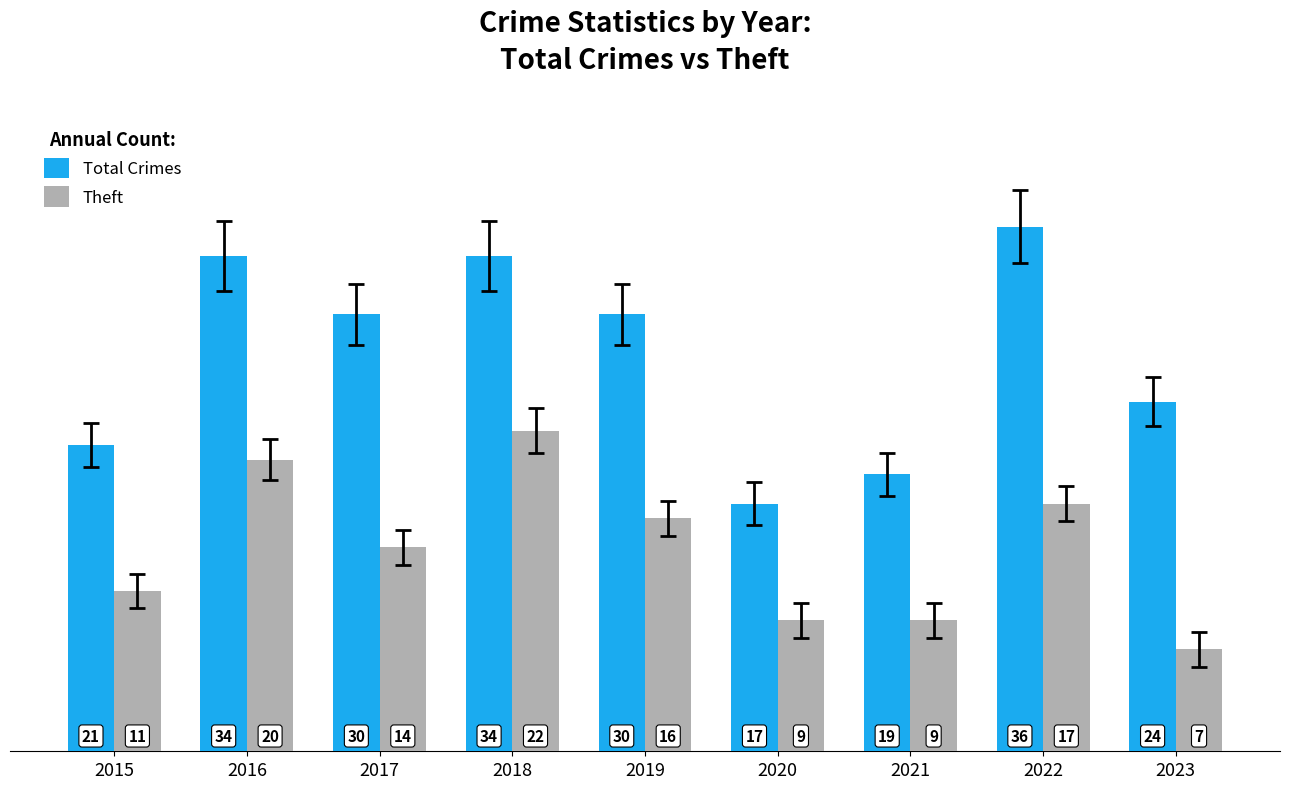

At which category is the sum across all series the highest?

2018